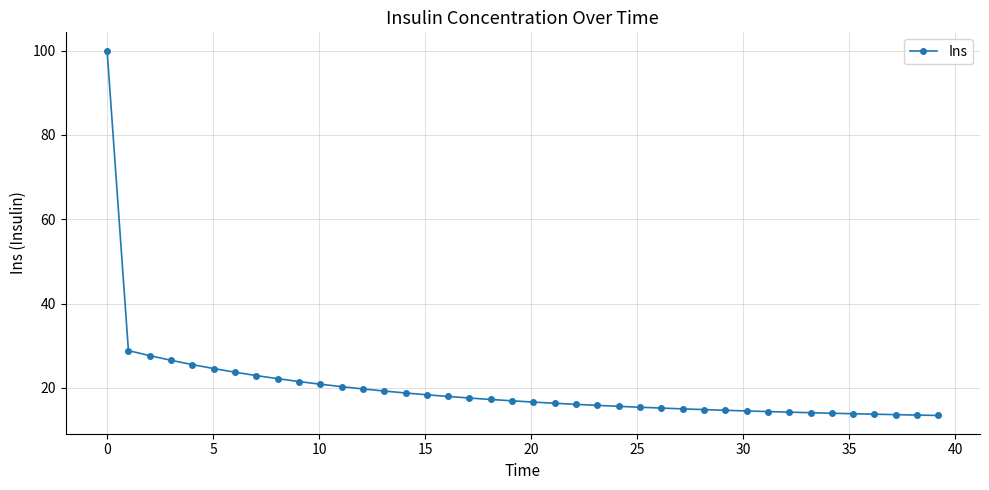

What is the sum of all values?

805.3